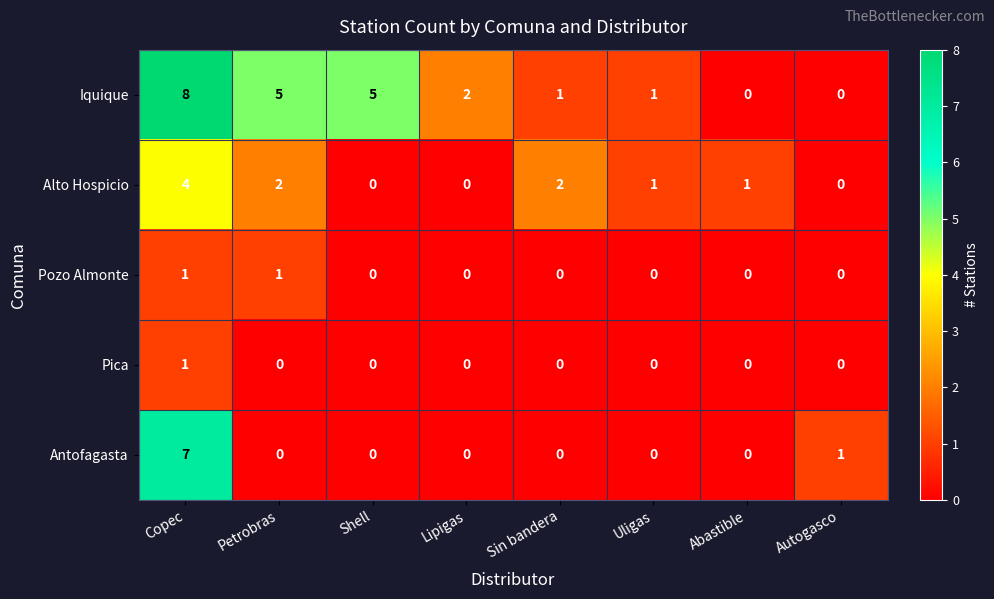

The value of Iquique at Shell is 3. True or false?

False